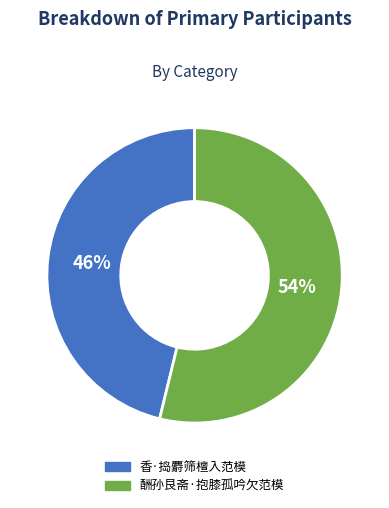

What is the ratio of the value at 香·捣麝筛檀入范模 to the value at 酬孙艮斋·抱膝孤吟欠范模?

0.9